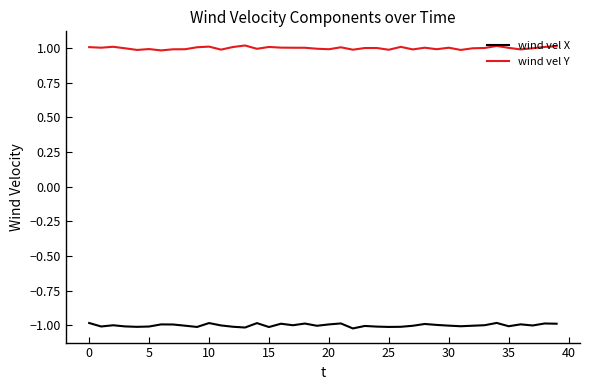

List the series in order of their overall mean, lowest first.

wind vel X, wind vel Y